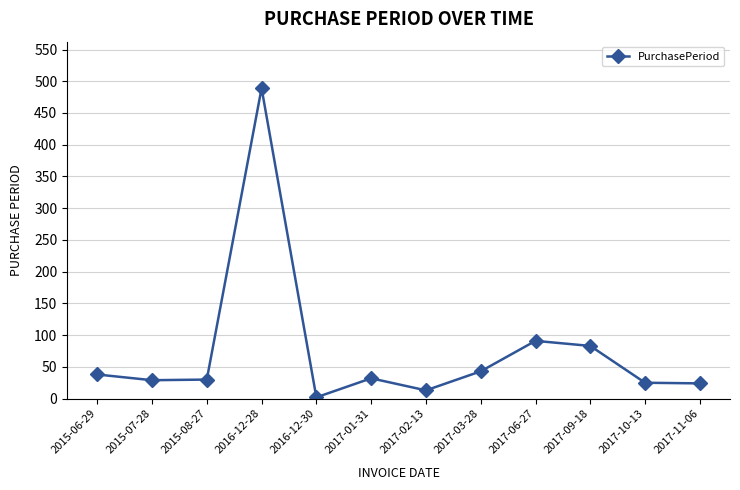

What is the value of the 8th point from the left?

43